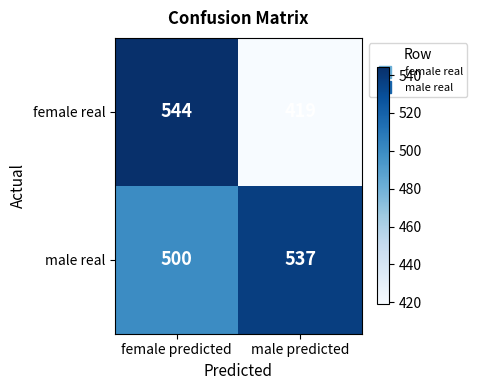

What is the maximum value for female real?

544